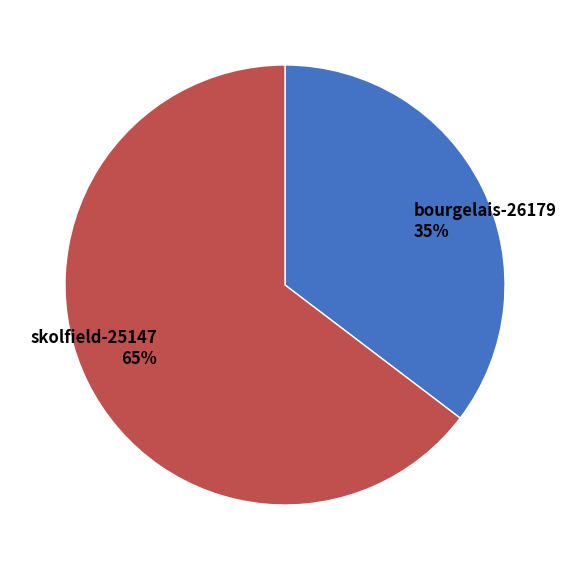

Is it true that bourgelais-26179 is 27% of the pie?

False